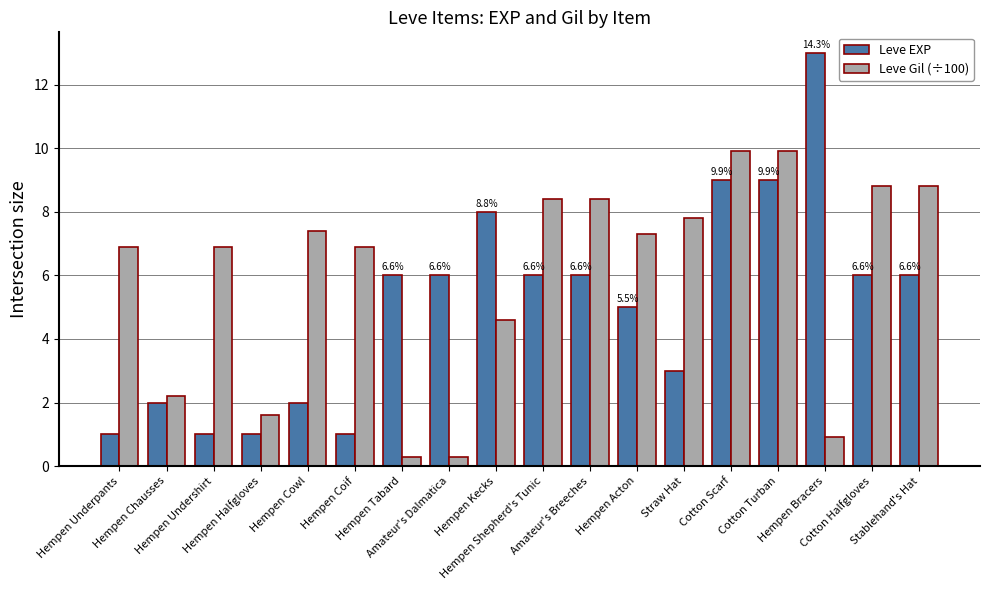

Reading left to right, what are all the values shown in this chart?

Leve EXP: 1.0	2.0	1.0	1.0	2.0	1.0	6.0	6.0	8.0	6.0	6.0	5.0	3.0	9.0	9.0	13.0	6.0	6.0
Leve Gil (÷100): 6.9	2.2	6.9	1.6	7.4	6.9	0.3	0.3	4.6	8.4	8.4	7.3	7.8	9.9	9.9	0.9	8.8	8.8